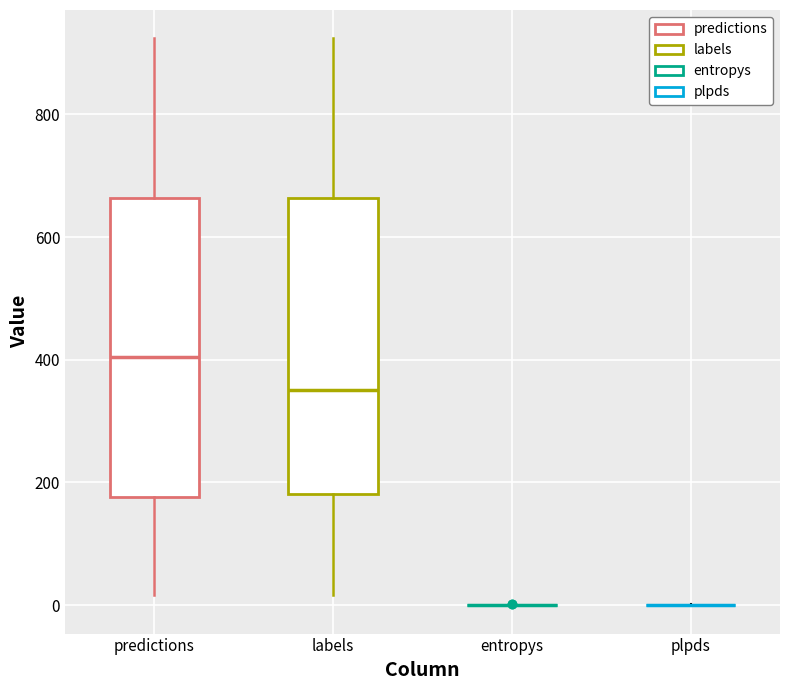

Reading left to right, transcribe this box plot: for each box, give where its median line is, the range the box spans, and where its two whiskers end, as read against the y-axis. The values are not printed on the chart, so give them approximately, as read against the axis.

predictions: median 400, box 180 to 660, whiskers 20 to 920
labels: median 360, box 180 to 660, whiskers 20 to 920
entropys: box collapsed to a line at 0, whiskers 0 to 0
plpds: box collapsed to a line at 0, whiskers 0 to 0